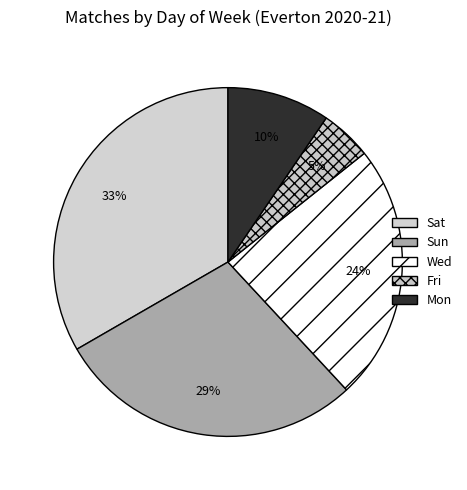

Is it true that Wed is 7% of the pie?

False